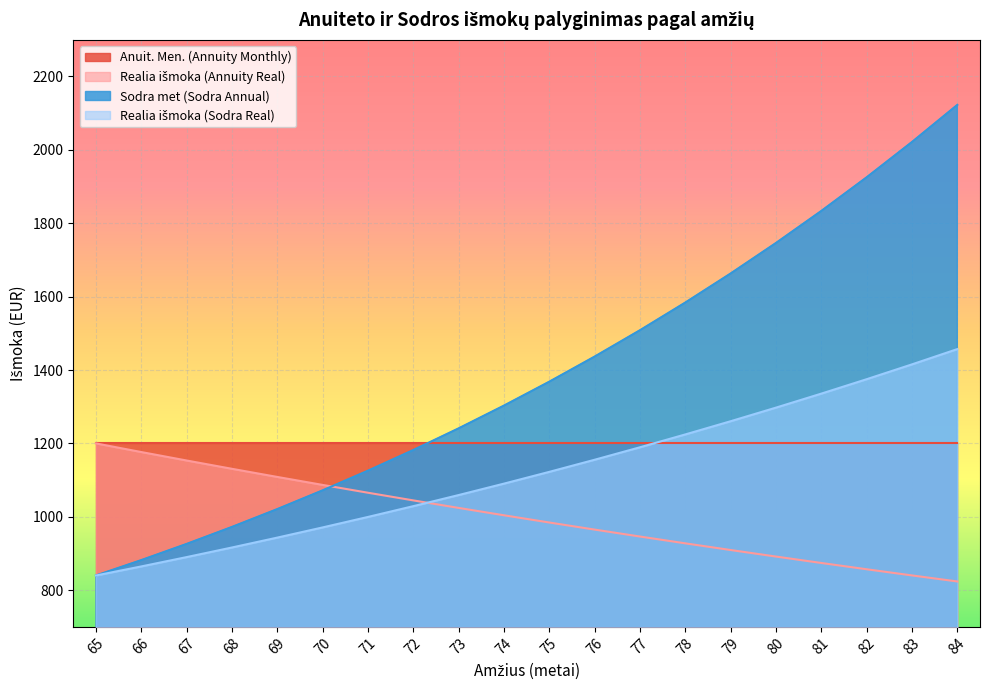

Is the value of Sodra met (Sodra Annual) at 73 greater than the value of Realia išmoka (Sodra Real) at 76?

Yes